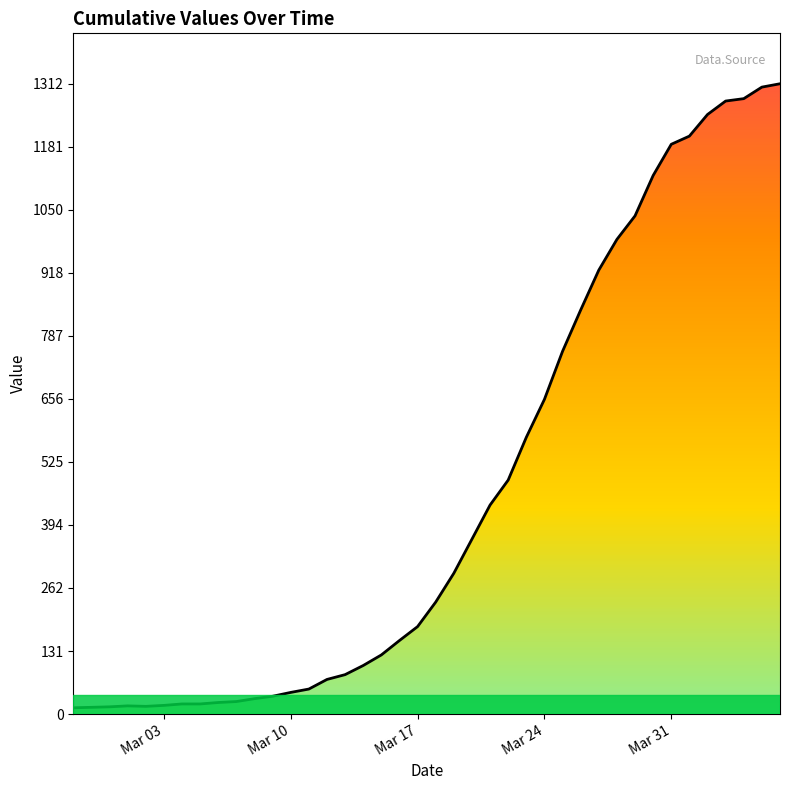

What is the difference between the maximum and minimum values?

1299